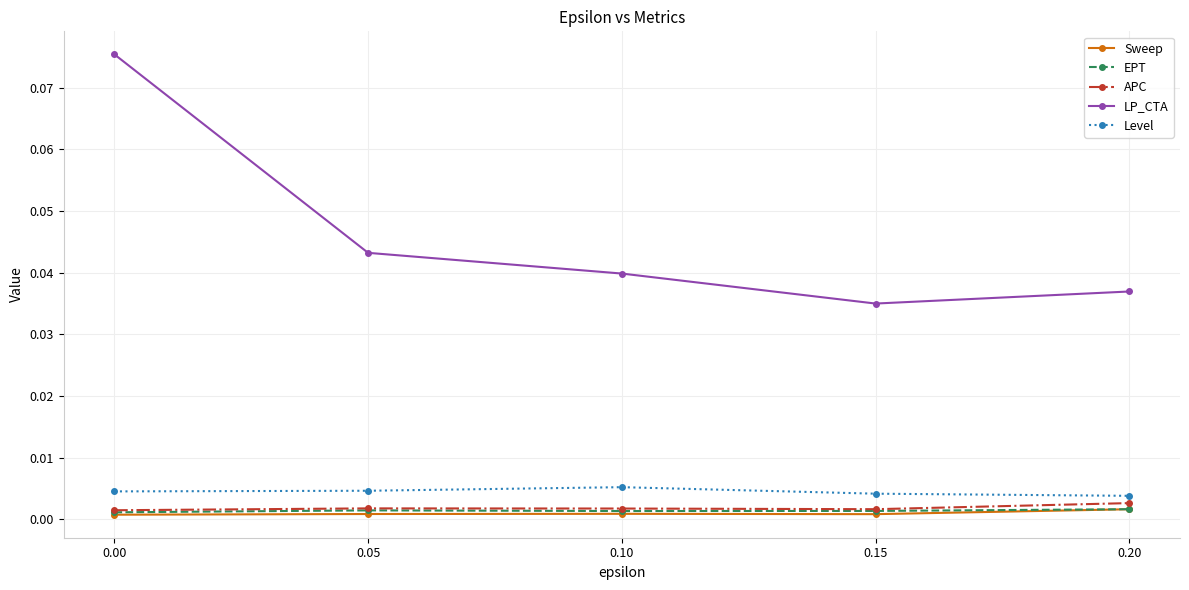

True or false: EPT and Sweep cross at least once.

False